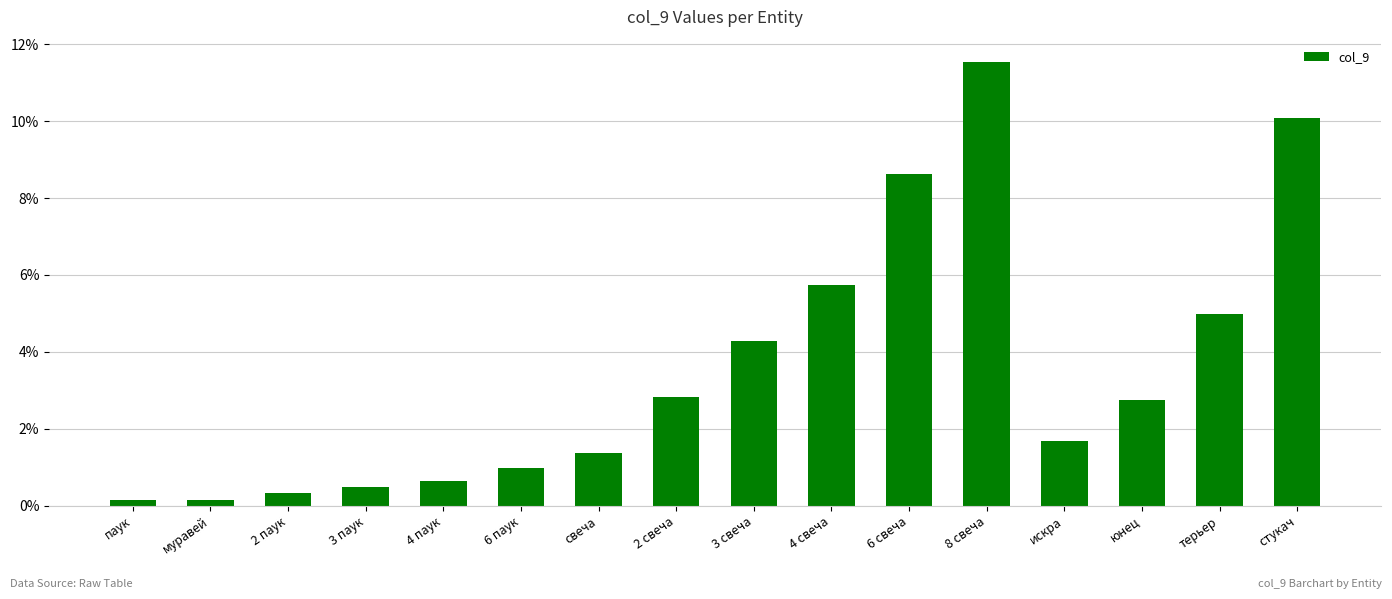

What is the label of the 9th bar from the left?

3 свеча